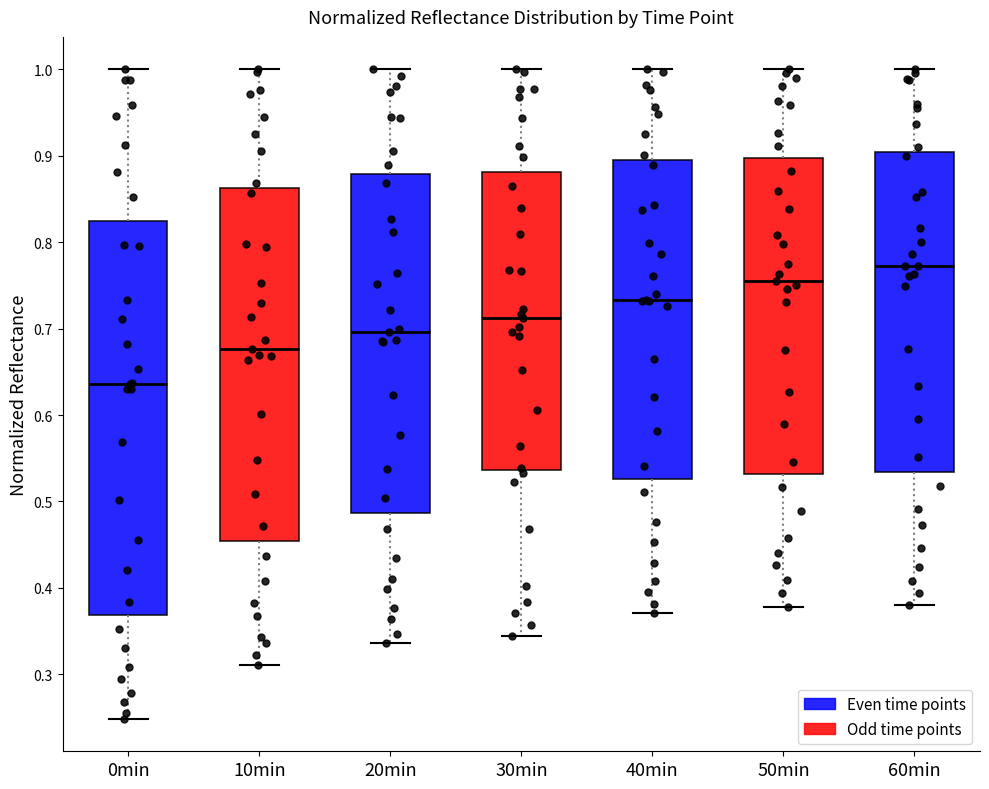

Comparing the boxes themselves (not the whiskers), which one is the tallest?

0min